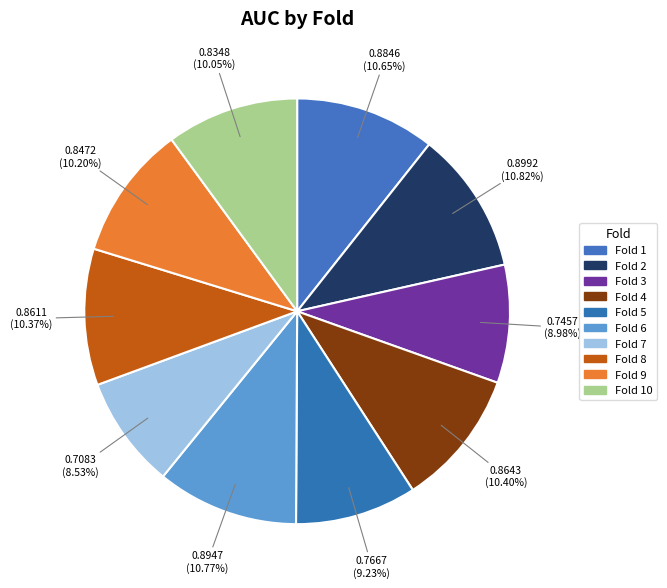

How many segments does this pie chart have?

10